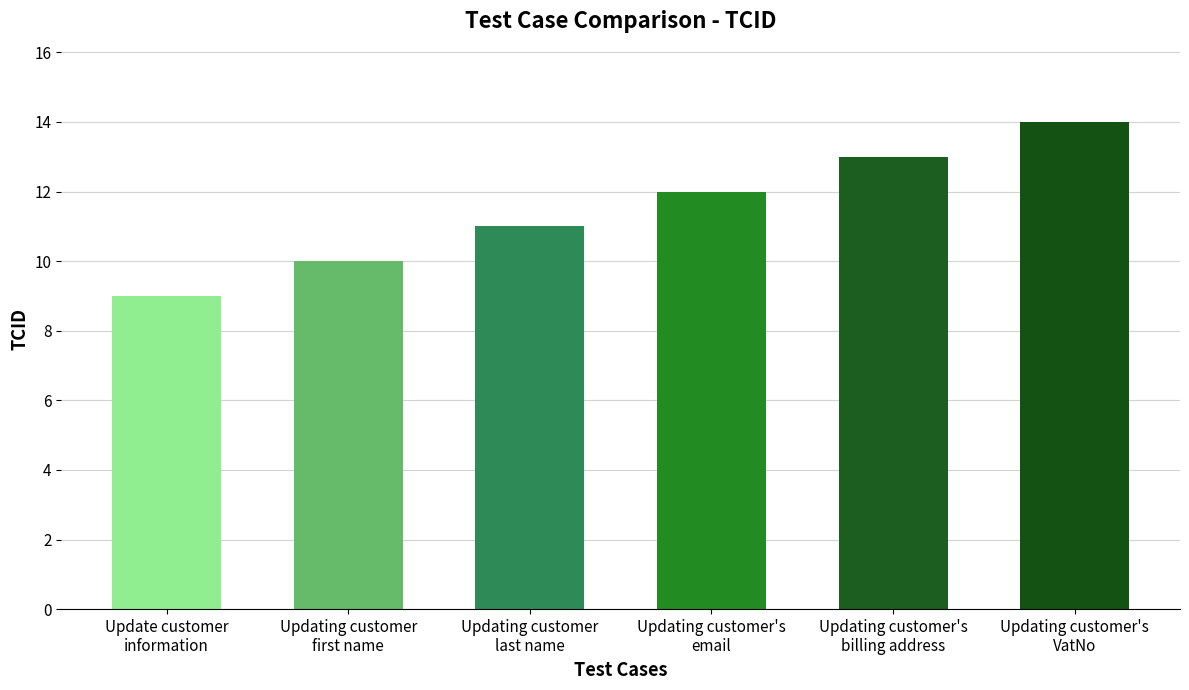

Rank the categories by value from lowest to highest.

Update customer
information, Updating customer
first name, Updating customer
last name, Updating customer's
email, Updating customer's
billing address, Updating customer's
VatNo